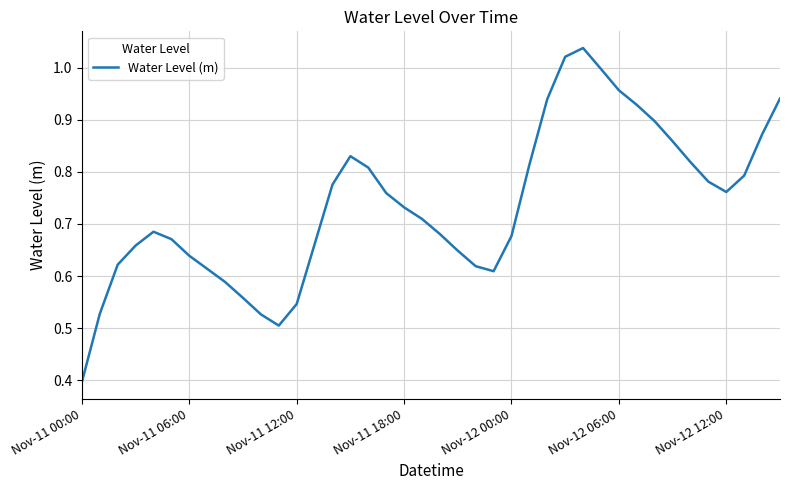

What is the minimum value shown in the chart?

0.4